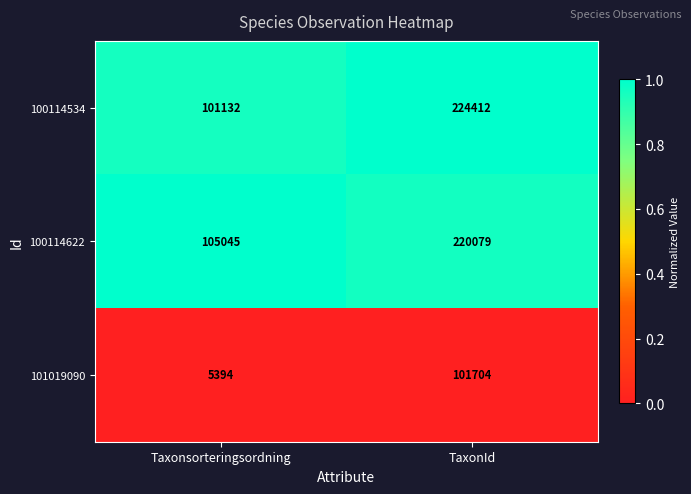

List the labels in order of 101019090 value, smallest first.

Taxonsorteringsordning, TaxonId